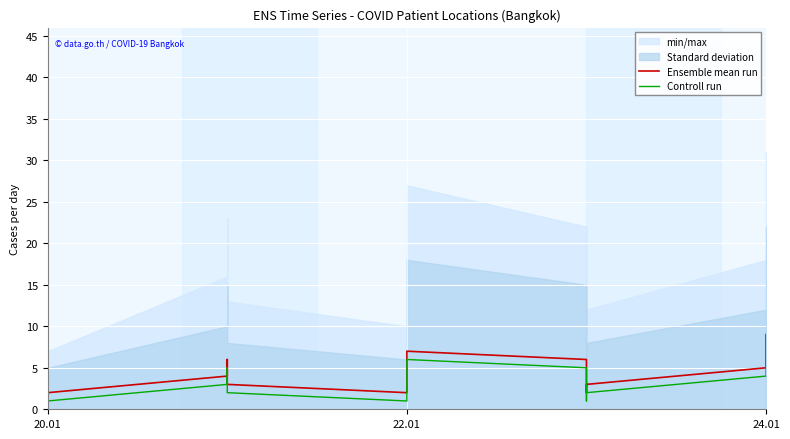

True or false: Ensemble mean run and Controll run cross at least once.

False